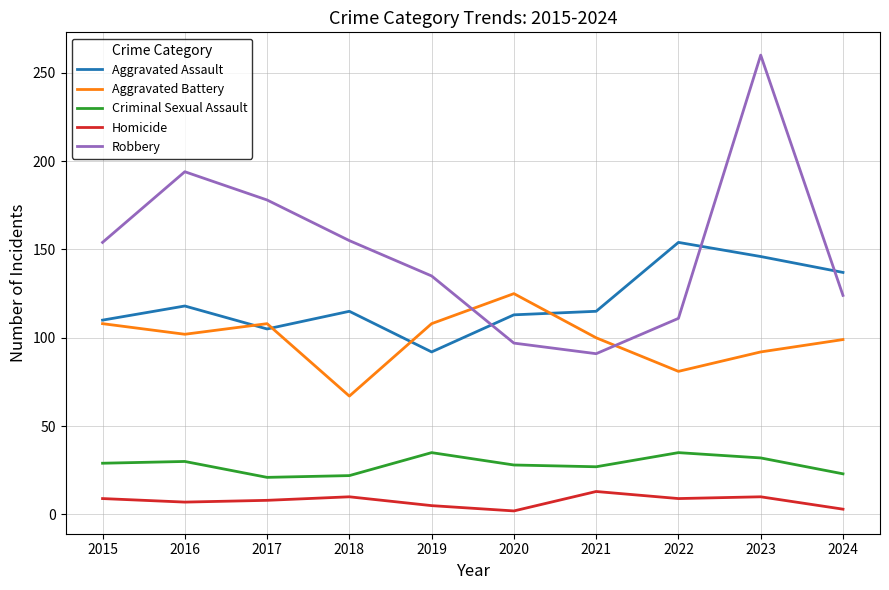

At which category does Aggravated Assault reach its first local valley?

2017